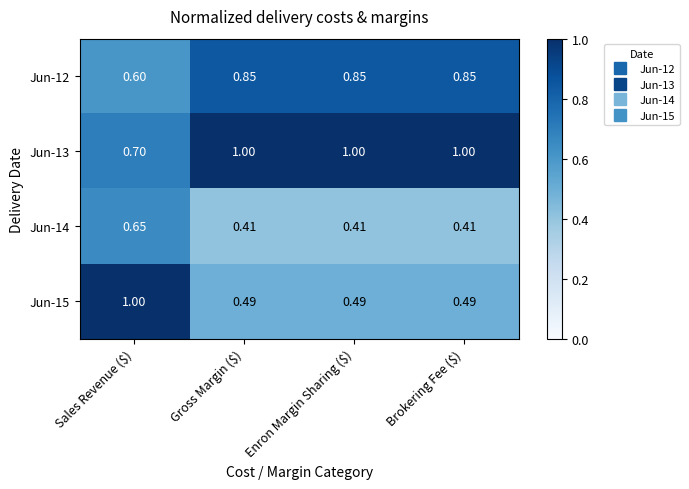

Where is Jun-12 nearest to the value 0?

Sales Revenue ($)